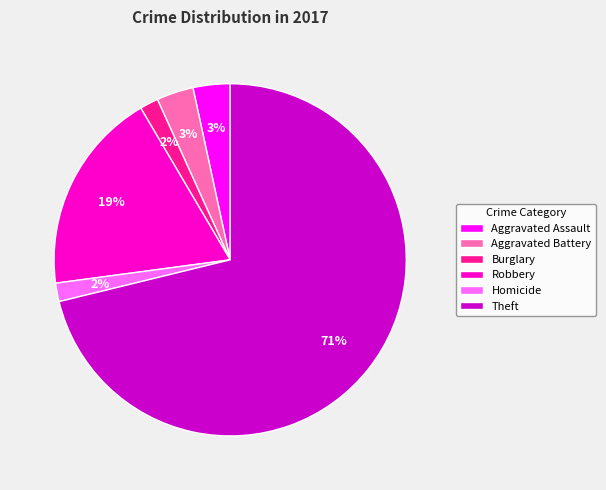

Which slice is the largest?

Theft